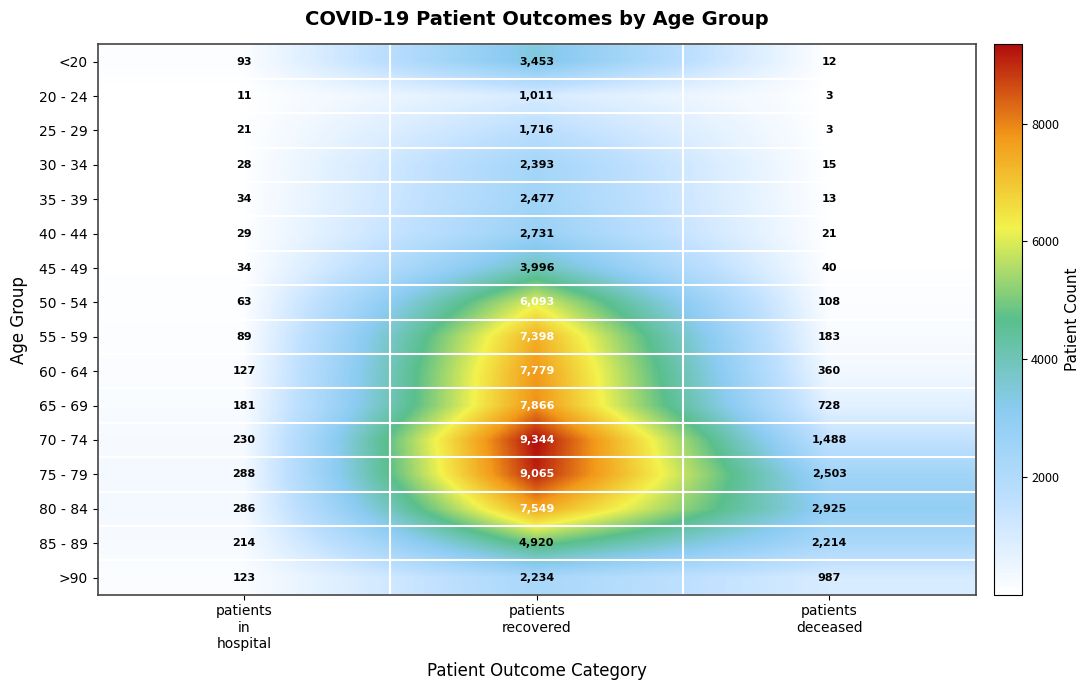

What is the smallest value displayed?

3